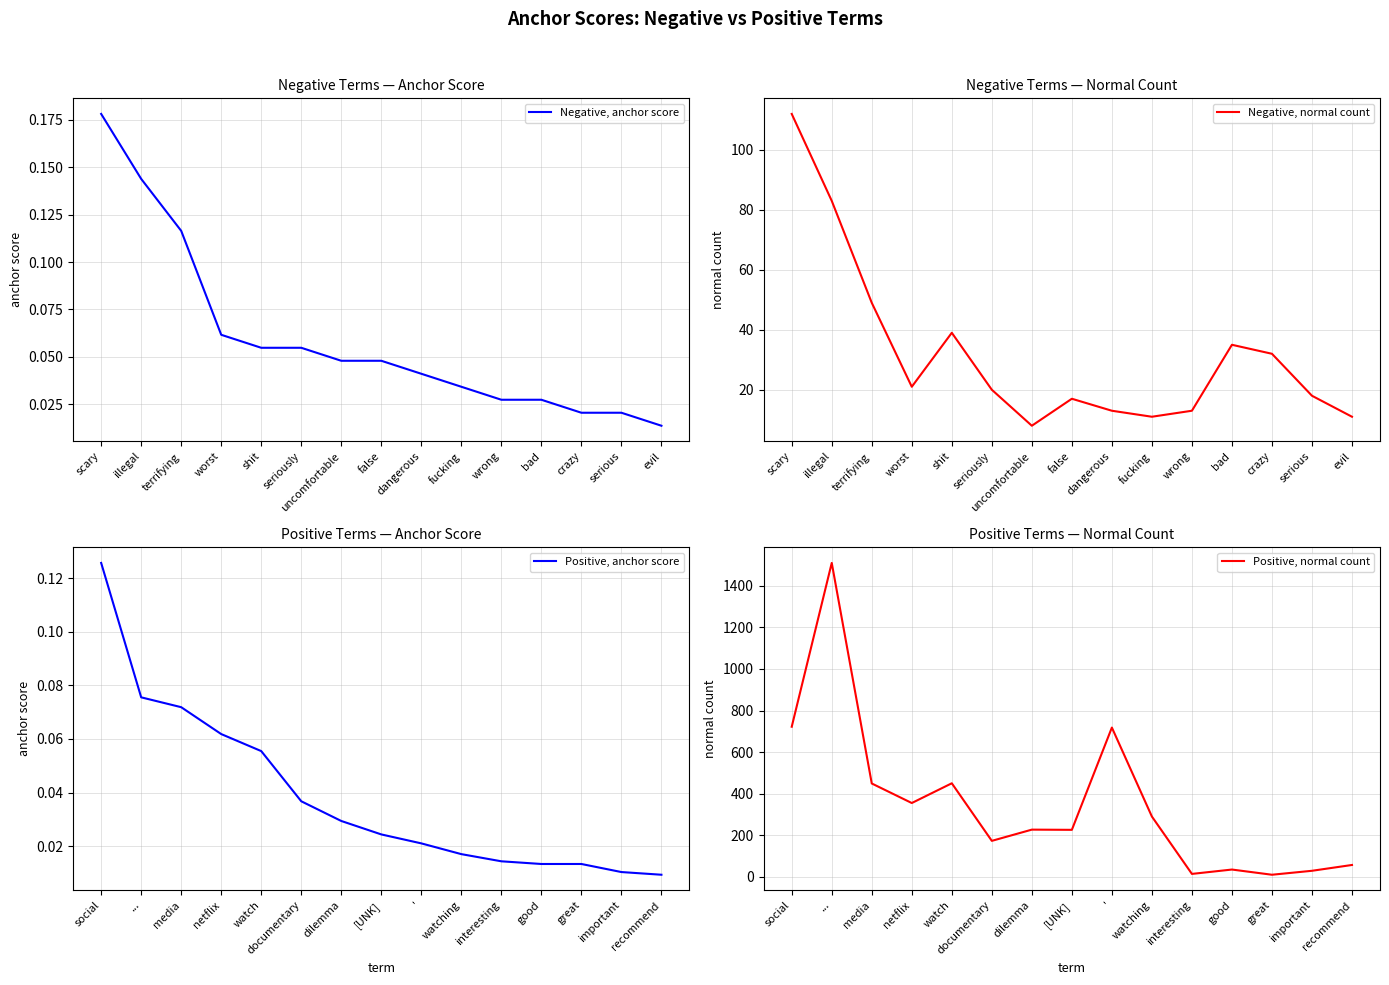

How many values in the Positive, normal count series exceed 227?

7